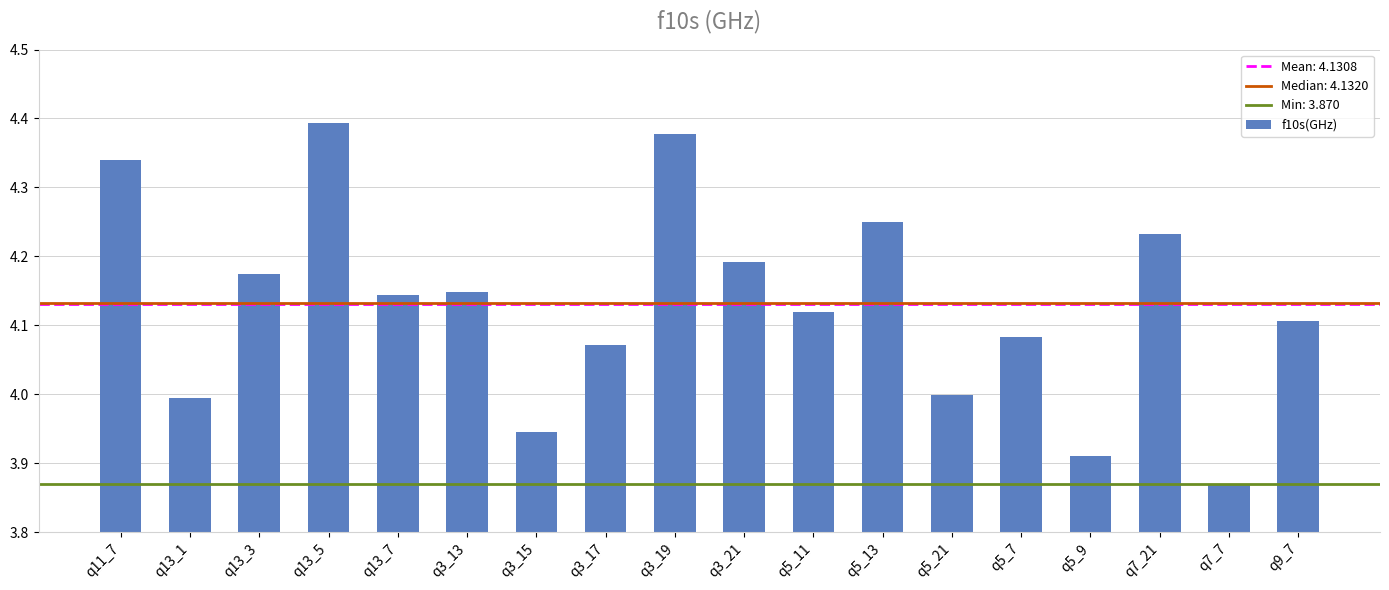

Which label corresponds to the largest value in the chart?

q13_5